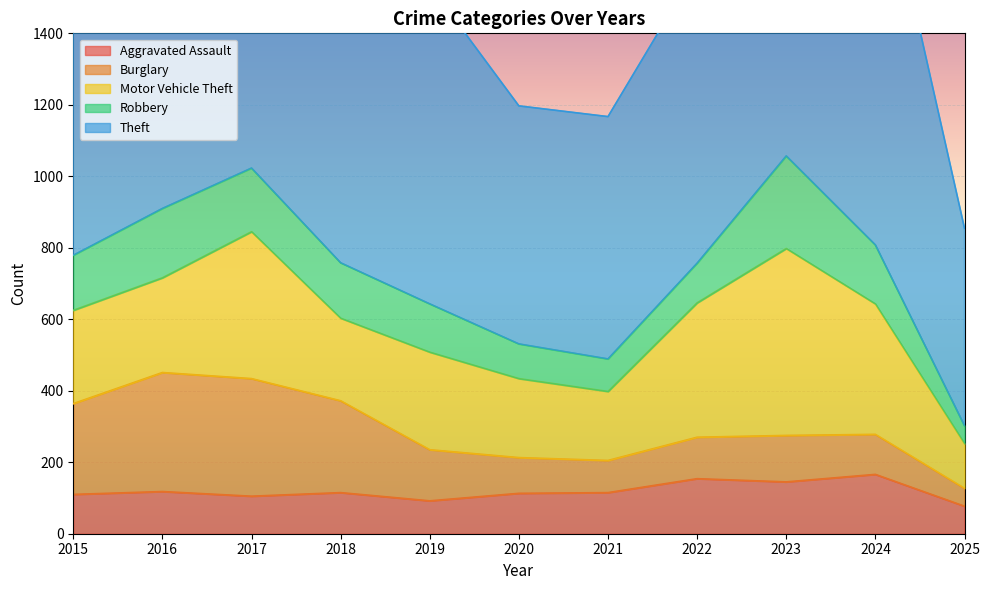

Where is the first local minimum for Burglary?

2021